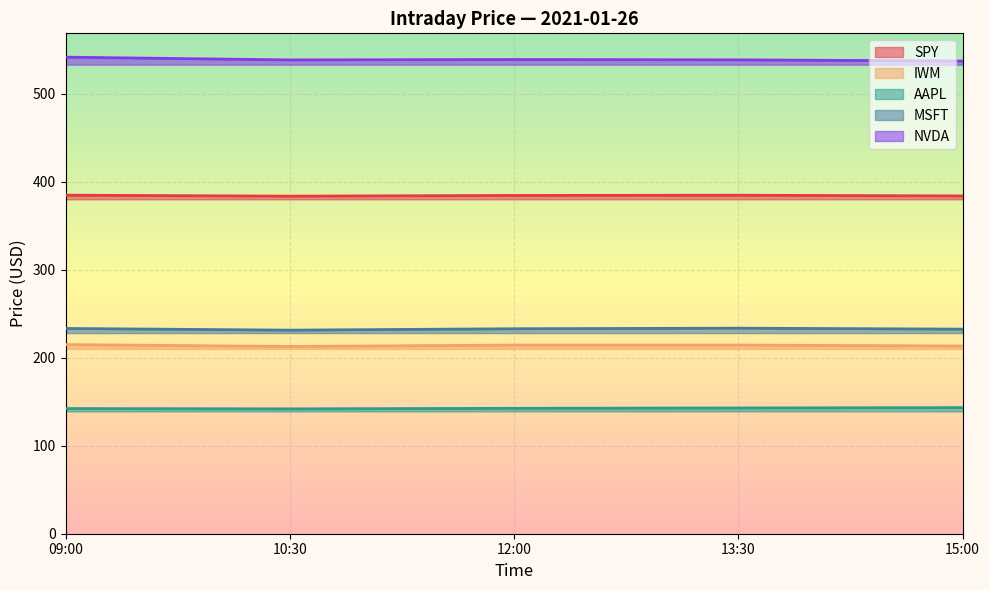

What is the label of the 1st point from the right?

15:00